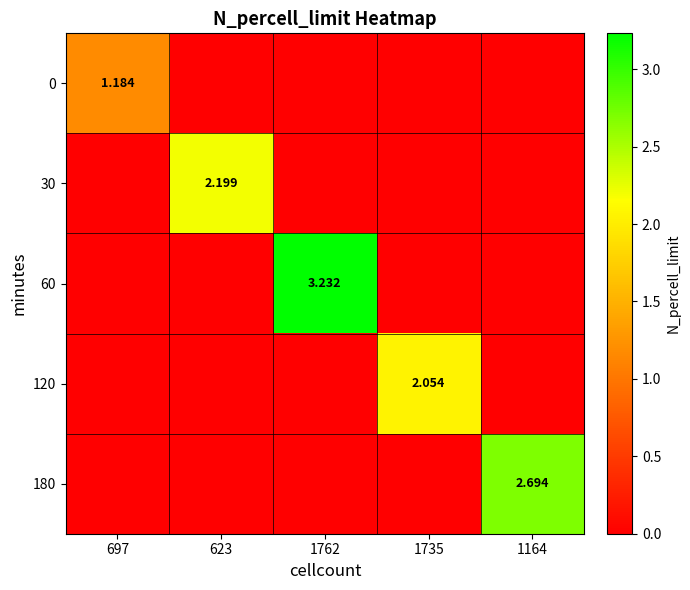

Between 623 and 1735, which series saw the biggest shift?

30